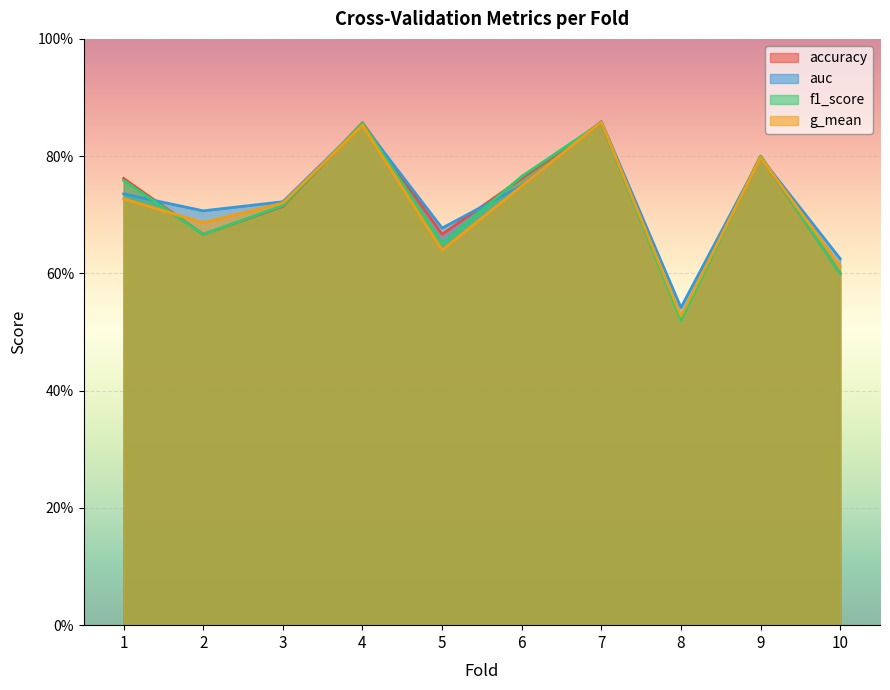

Is it true that auc equals 1.2 at 2?

False